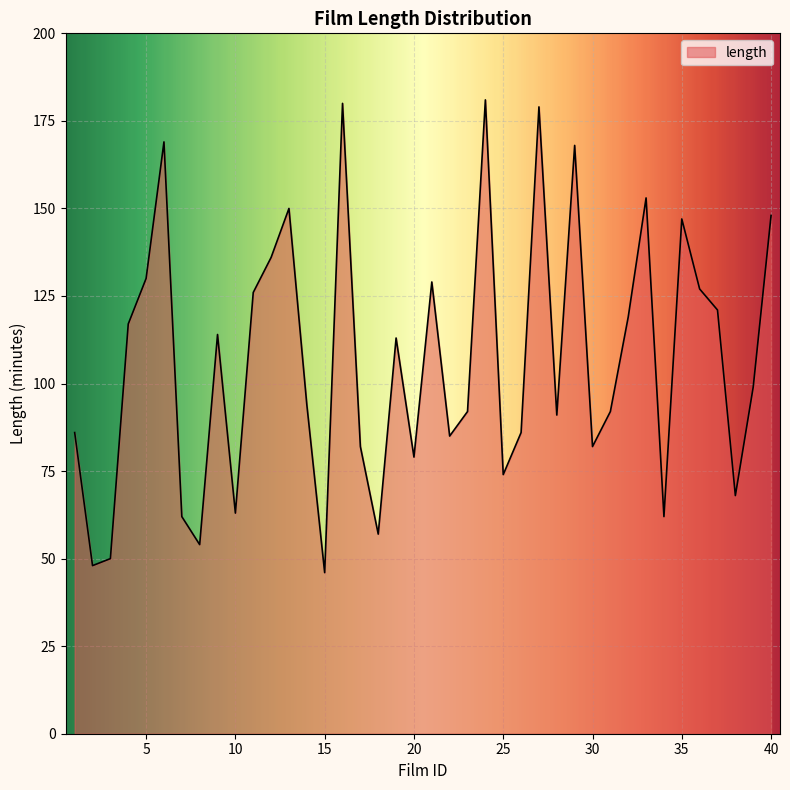

Reading left to right, extract all data points from this chart.

86	48	50	117	130	169	62	54	114	63	126	136	150	94	46	180	82	57	113	79	129	85	92	181	74	86	179	91	168	82	92	119	153	62	147	127	121	68	99	148